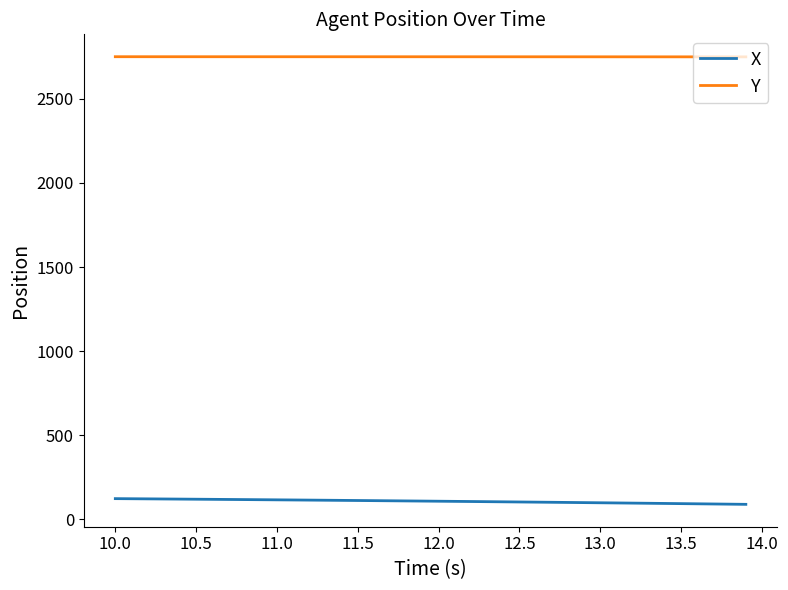

At how many categories does at least one series exceed 1518?

40